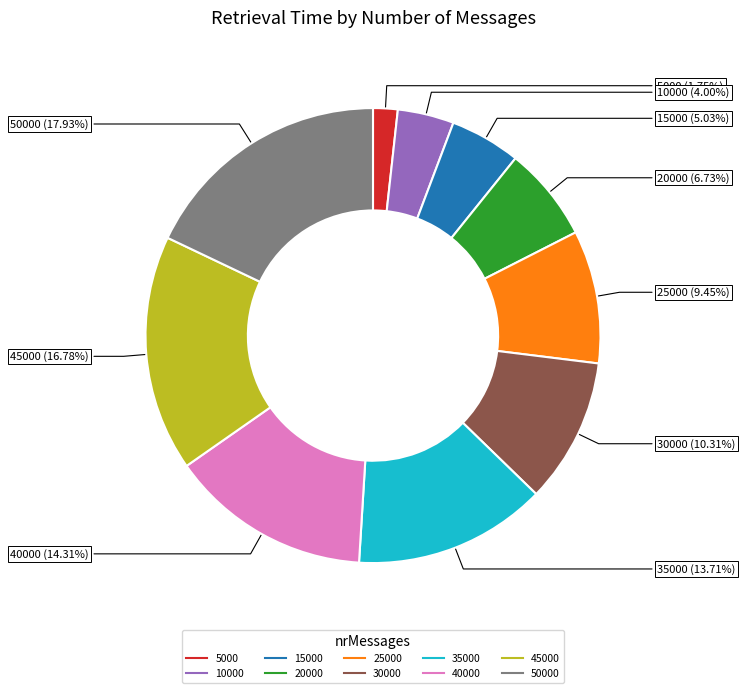

How many slices are in this pie chart?

10